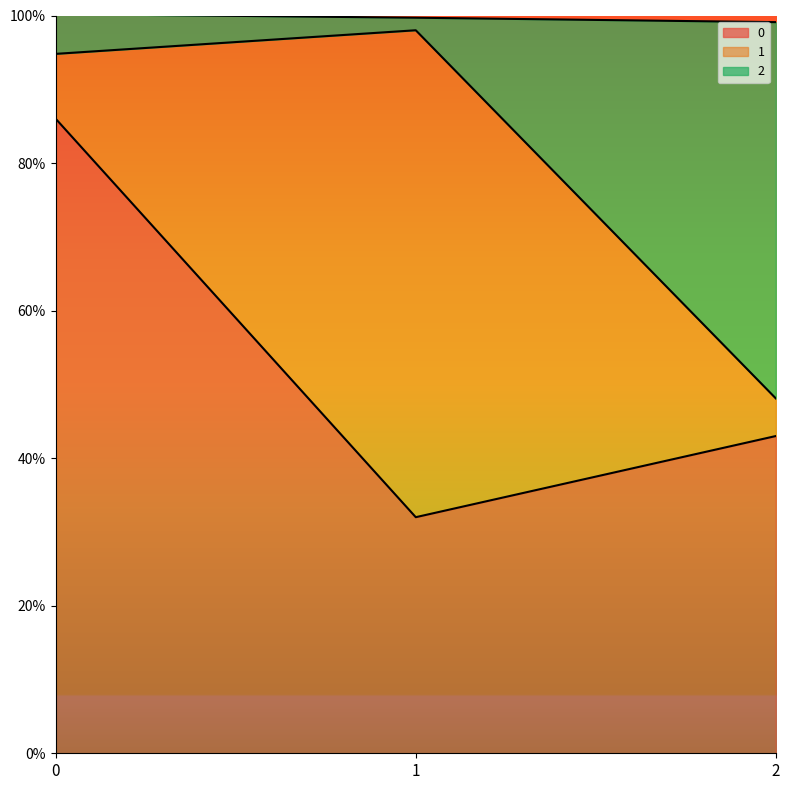

What is the sum of the 0 values at 1 and 2?

0.8